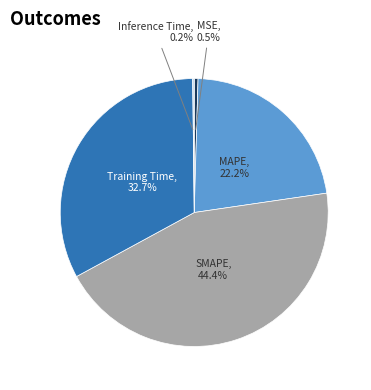

True or false: MAPE accounts for 15% of the total.

False